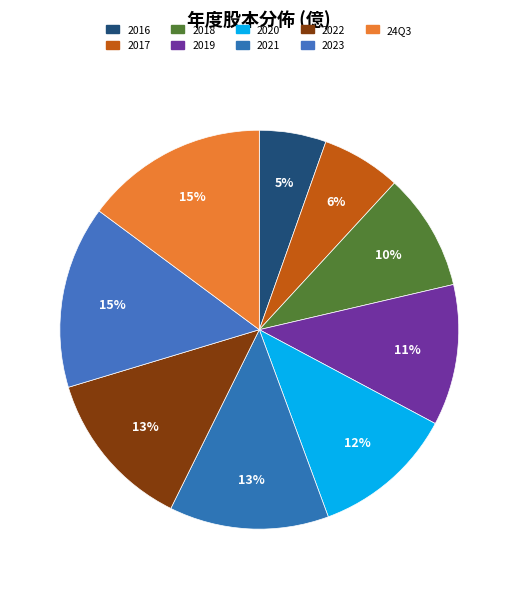

How many segments does this pie chart have?

9